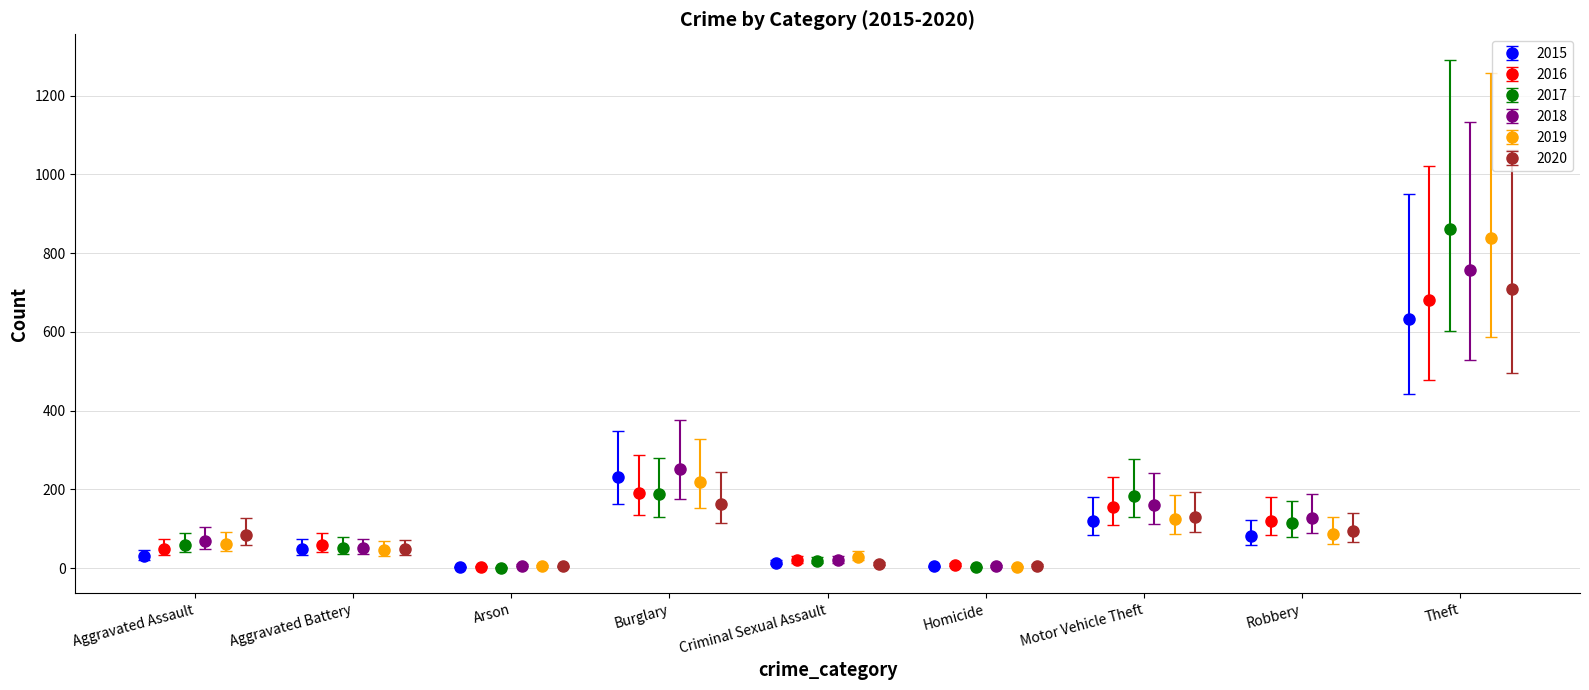

In 2016, how many points are lower than both neighbors (excluding endpoints)?

3